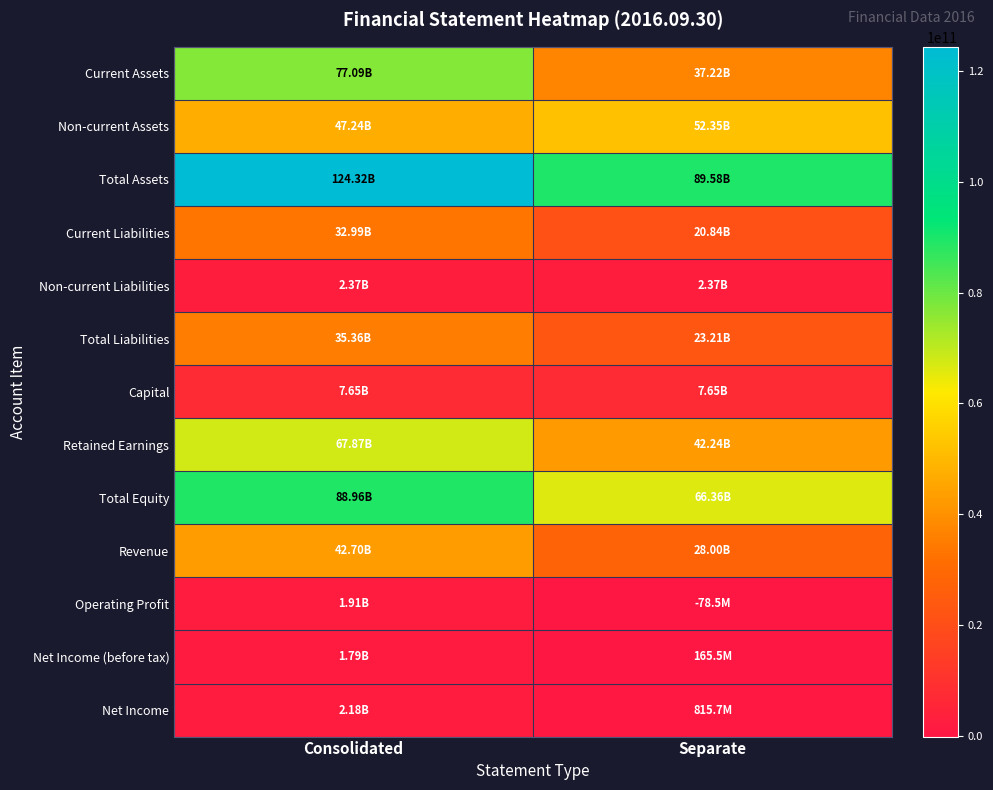

Reading right to left, transcribe all the data shown in this chart.

Current Assets: Separate=37224617106	Consolidated=77086305568
Non-current Assets: Separate=52351771728	Consolidated=47237106060
Total Assets: Separate=89576388834	Consolidated=124323411628
Current Liabilities: Separate=20844411818	Consolidated=32992385446
Non-current Liabilities: Separate=2367790126	Consolidated=2367790126
Total Liabilities: Separate=23212201944	Consolidated=35360175572
Capital: Separate=7652500000	Consolidated=7652500000
Retained Earnings: Separate=42239388314	Consolidated=67874317926
Total Equity: Separate=66364186890	Consolidated=88963236056
Revenue: Separate=27999166250	Consolidated=42698534696
Operating Profit: Separate=-78512060	Consolidated=1908629349
Net Income (before tax): Separate=165543164	Consolidated=1786037848
Net Income: Separate=815722309	Consolidated=2180173782